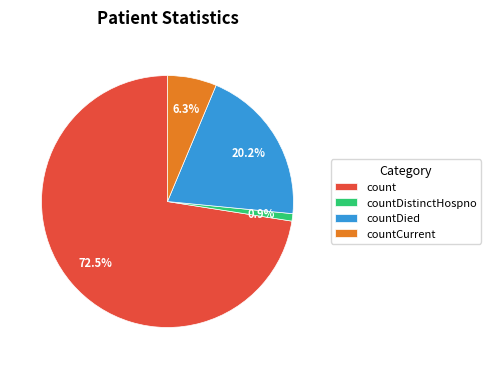

What is the smallest slice in the pie chart?

countDistinctHospno